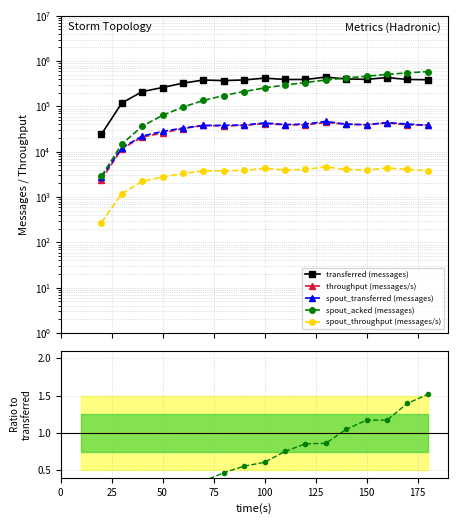

True or false: throughput (messages/s) and spout_acked (messages) cross at least once.

False